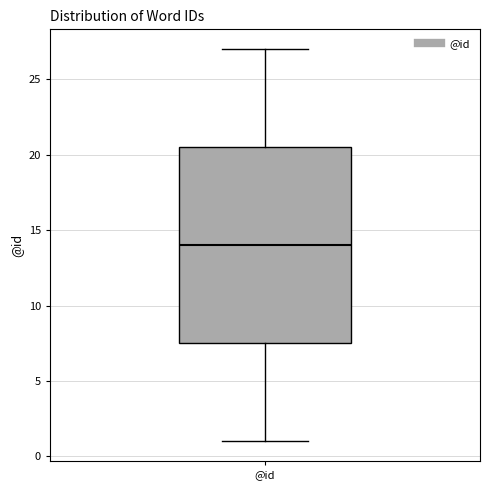

Where is the upper edge of the box for @id on the y-axis? The values are not printed on the chart, so give them approximately, as read against the axis.

20.5